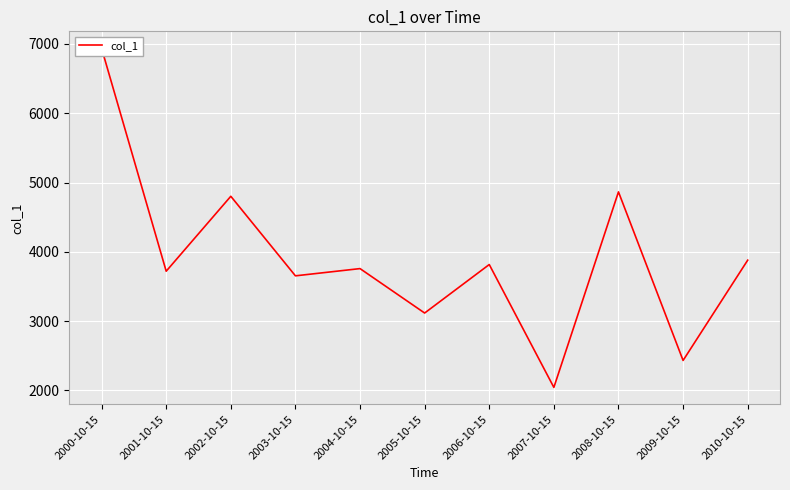

How many values are below 3757?

5